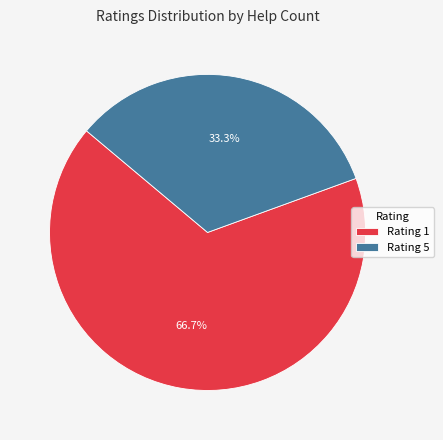

What percentage is NOT represented by Rating 5?

66.7%